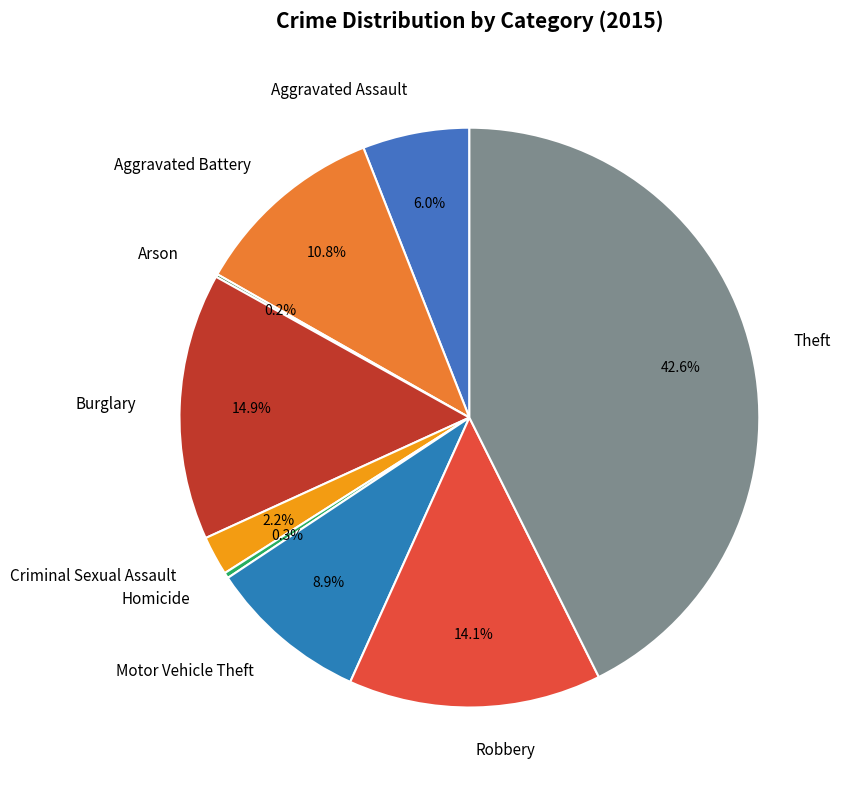

Do Homicide and Robbery together represent more than half of the pie?

No